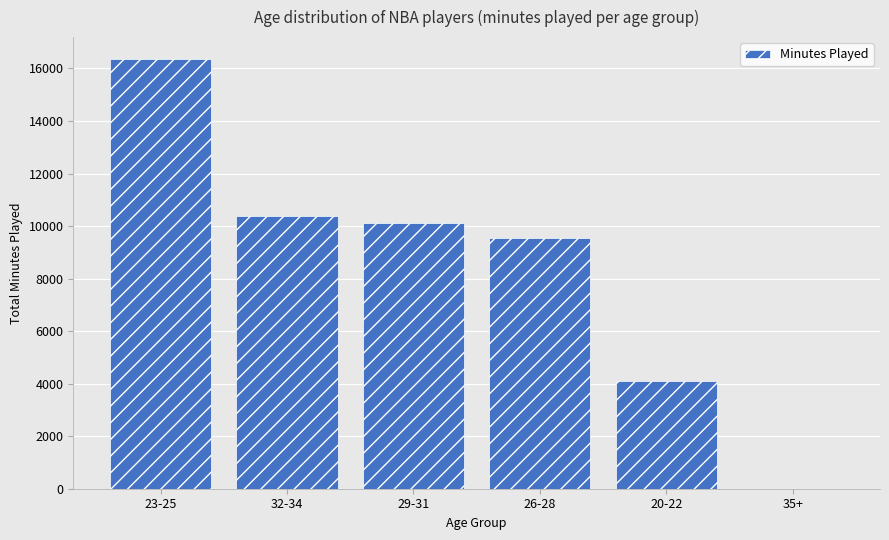

The chart shows a value of -11142 at 35+. True or false?

False